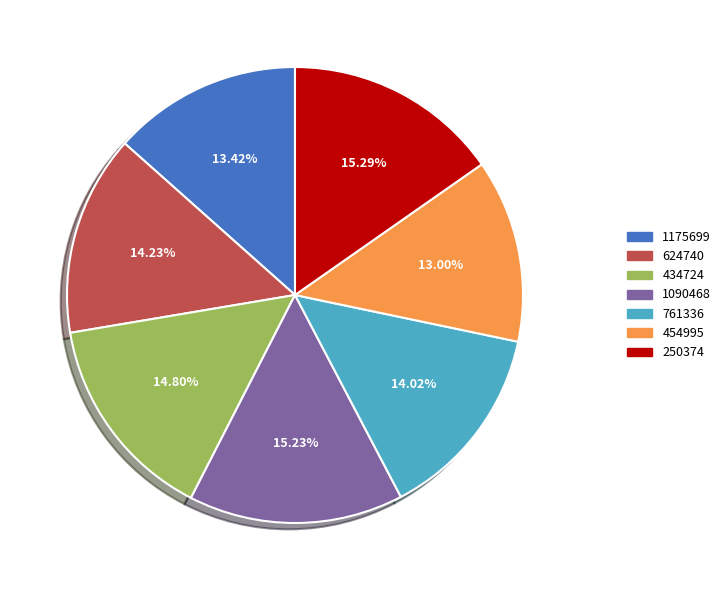

True or false: 250374 accounts for 15% of the total.

True